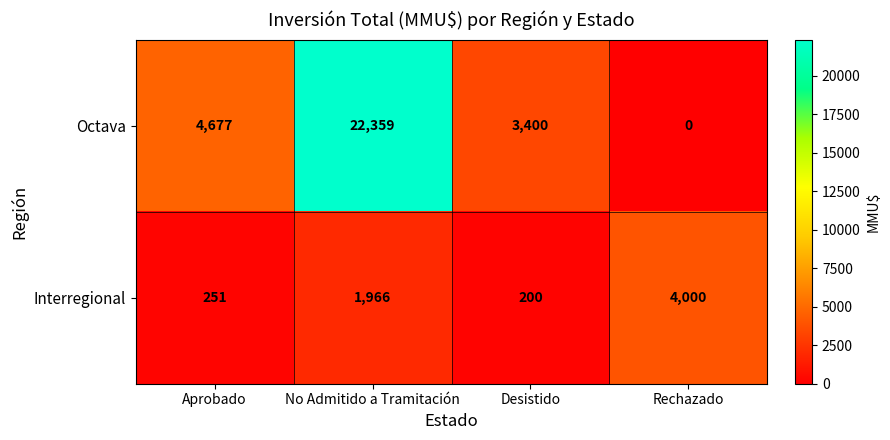

What is the spread (max minus min) of values at Aprobado?

4426